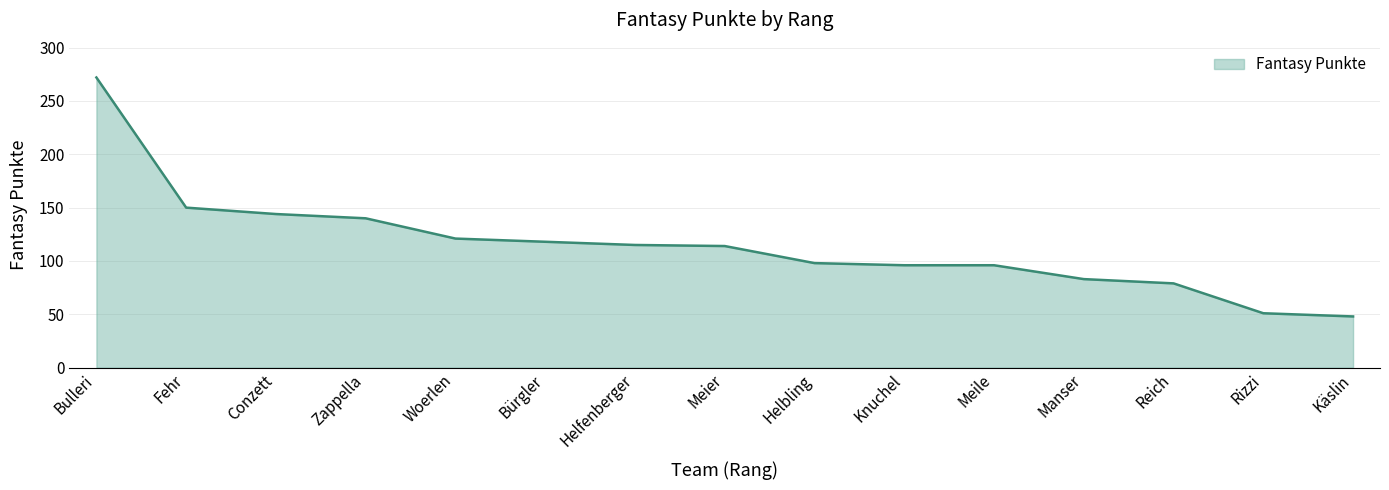

What is the greatest value displayed?

272